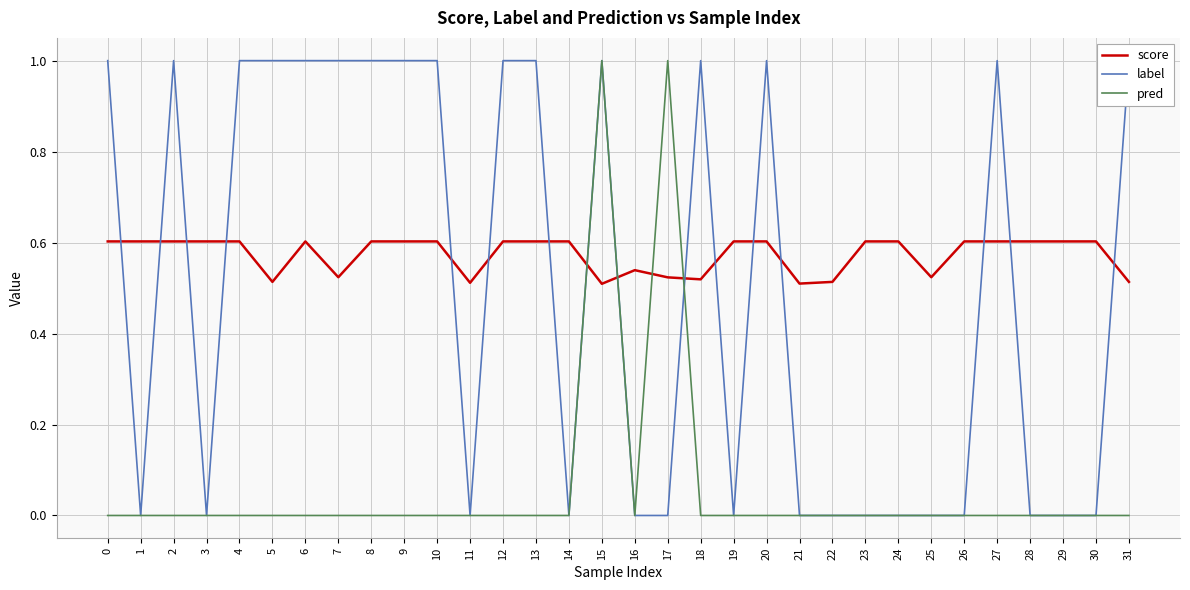

At which category does pred reach its first local peak?

15